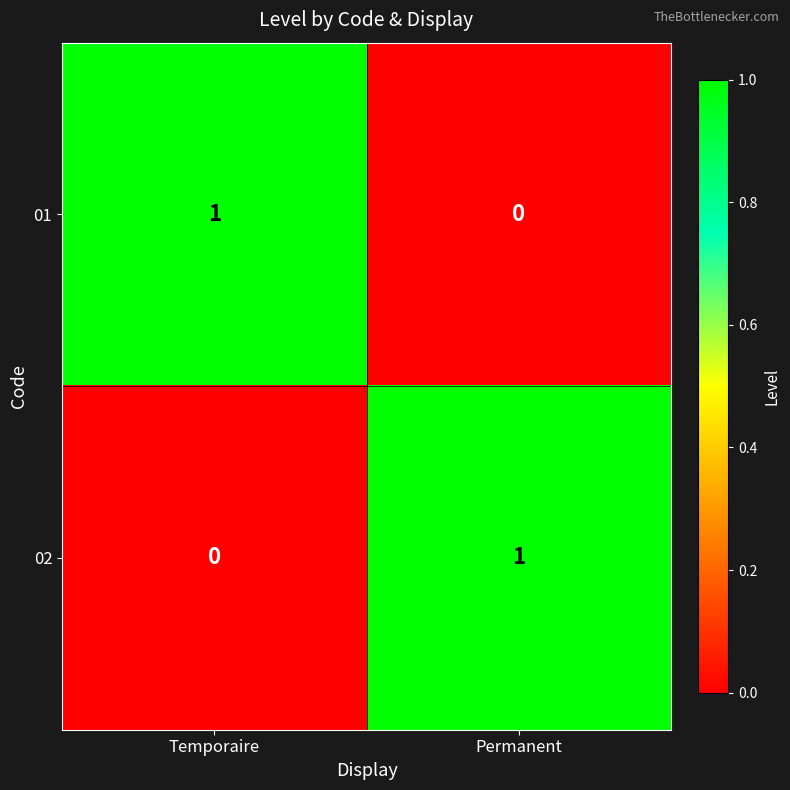

Where is 02 nearest to the value 0?

Temporaire